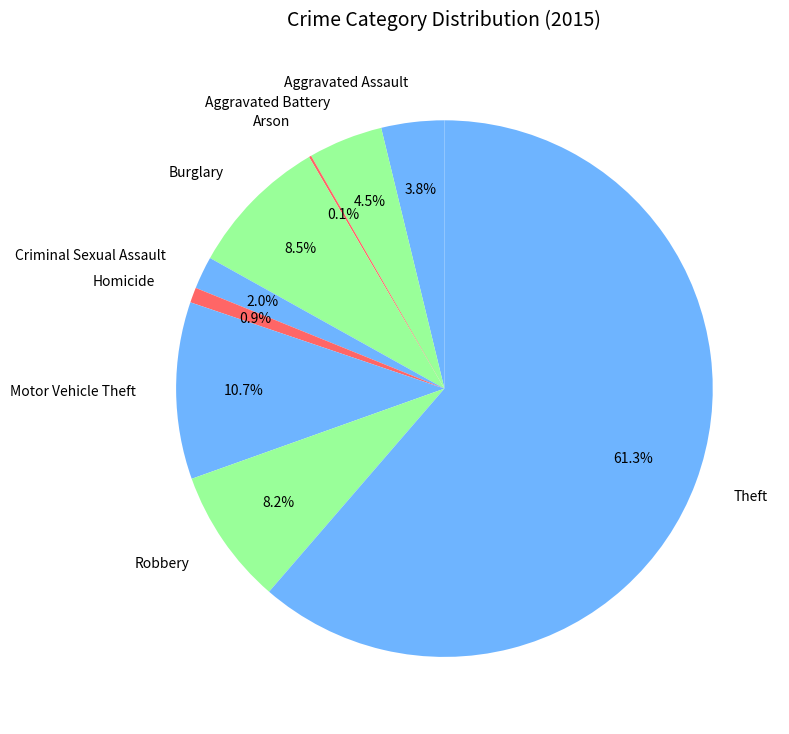

What percentage do Burglary and Motor Vehicle Theft together represent?

19.2%